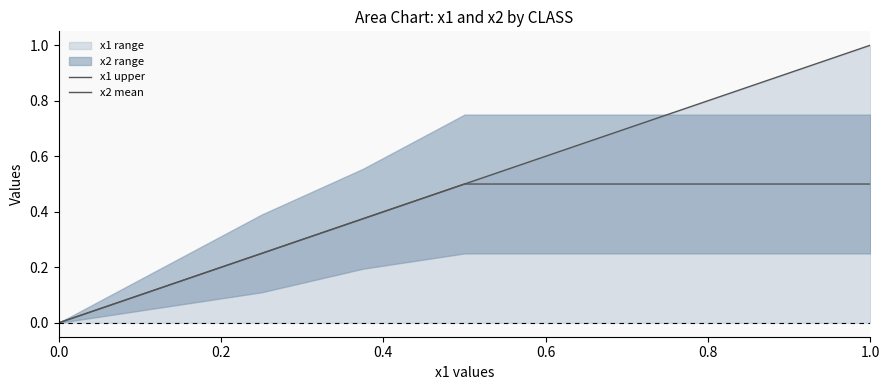

What is the value of the x2 mean point at the 5th from the left?

0.5